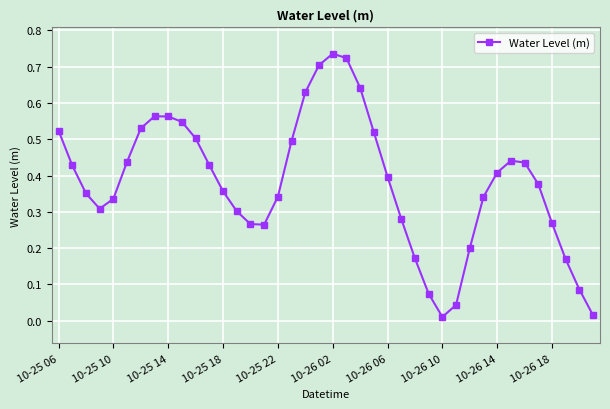

What is the sum of all values?

15.2